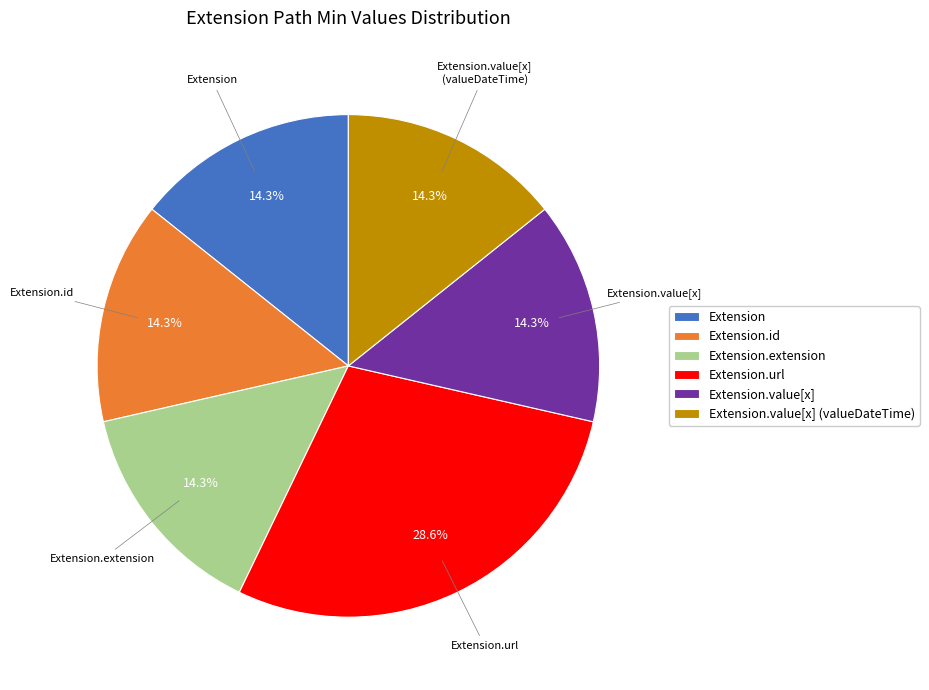

Does Extension account for over 50% of the chart?

No